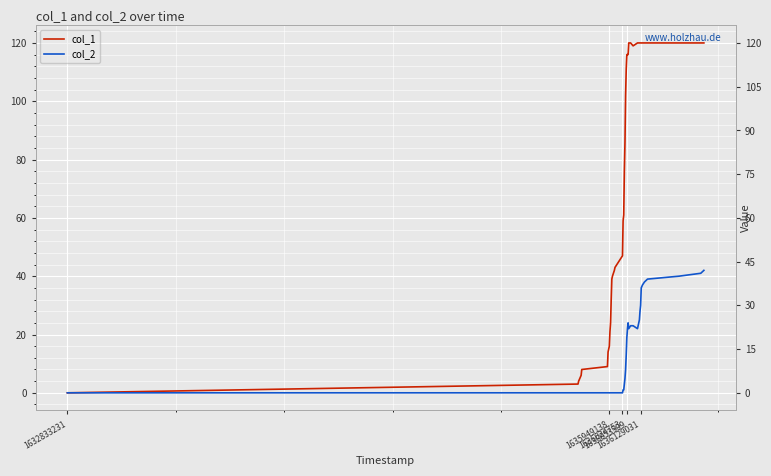

Which series has the largest total across all categories?

col_1